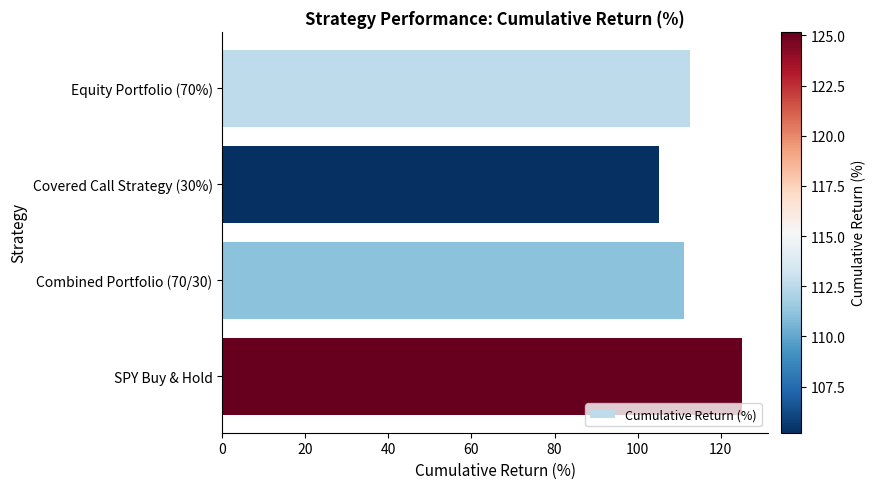

How many values exceed 112?

2